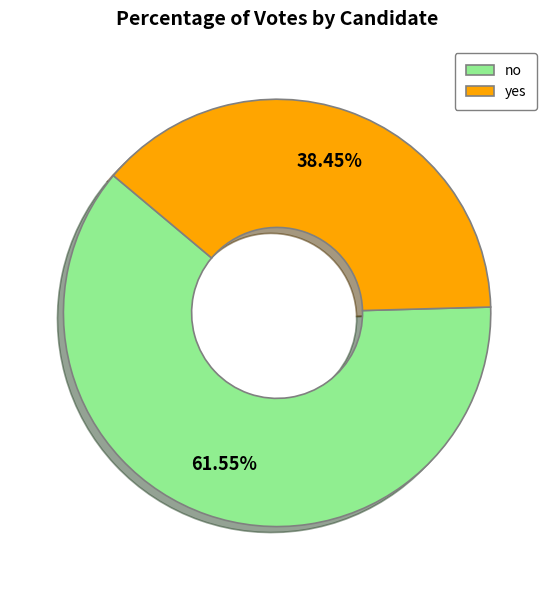

To the nearest percent, what is the combined percentage of no and yes?

100%